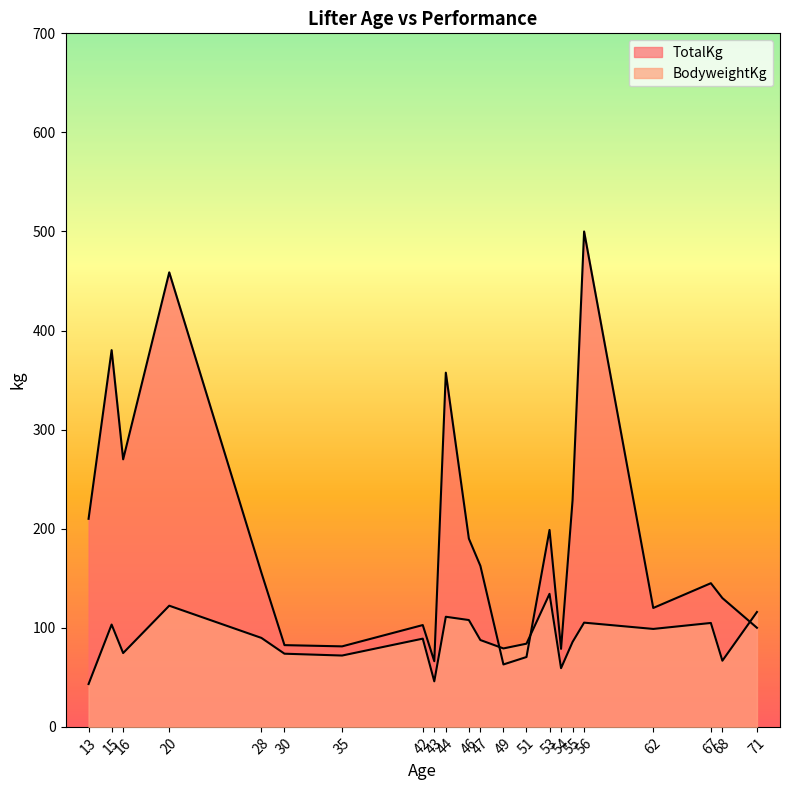

How many categories are shown in the chart?

22